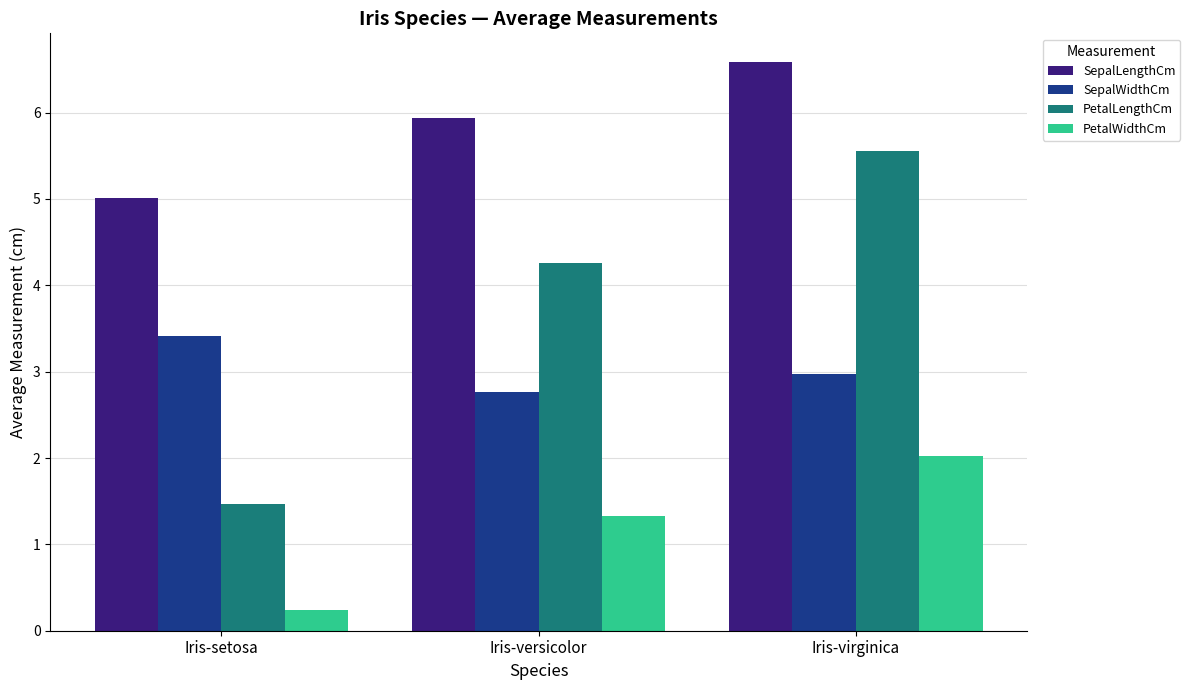

Which series changed the most between Iris-setosa and Iris-versicolor?

PetalLengthCm